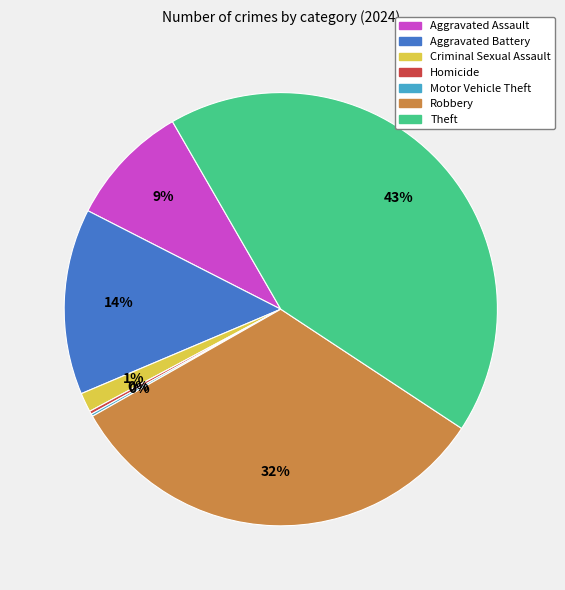

What percentage is the Aggravated Battery slice, to the nearest percent?

14%